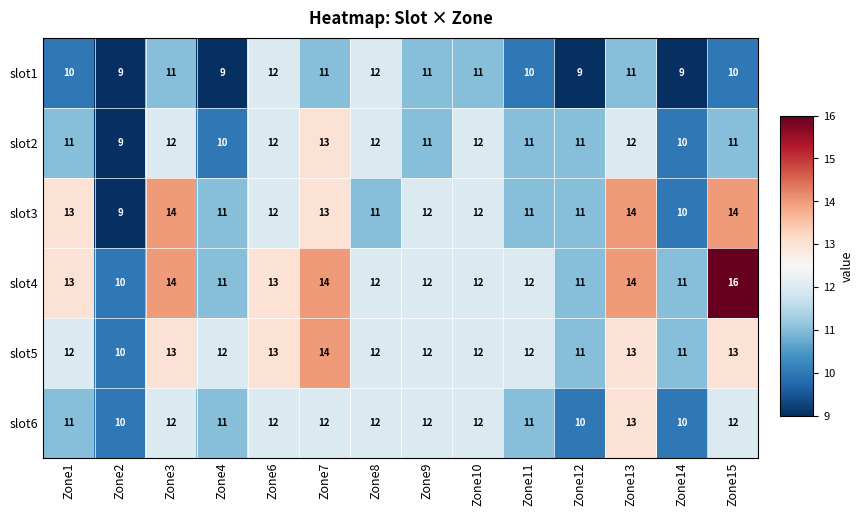

Which series has the widest spread of values?

slot4